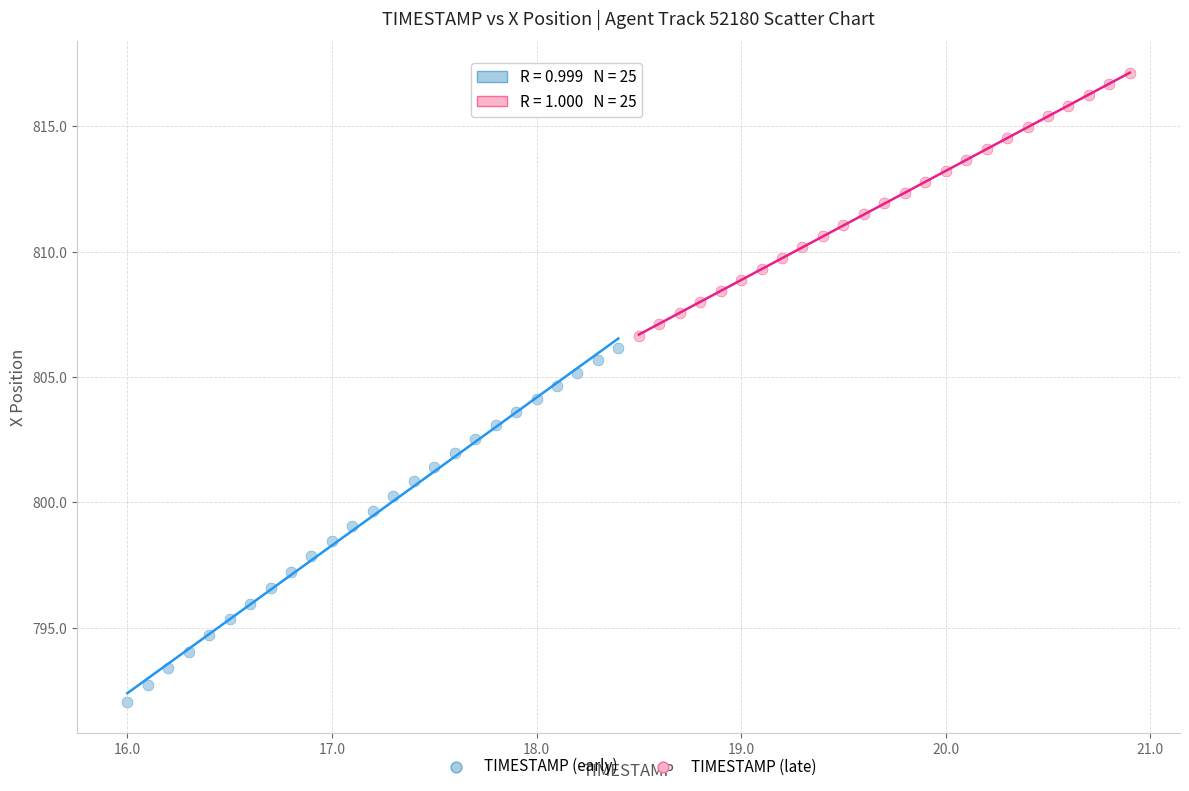

Which series reaches the minimum Y coordinate?

TIMESTAMP (early)